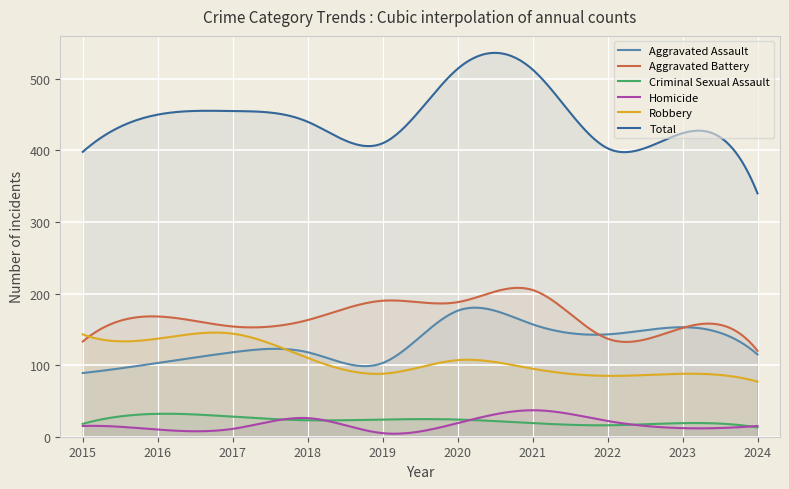

What are all the series names shown in the legend?

Aggravated Assault, Aggravated Battery, Criminal Sexual Assault, Homicide, Robbery, Total